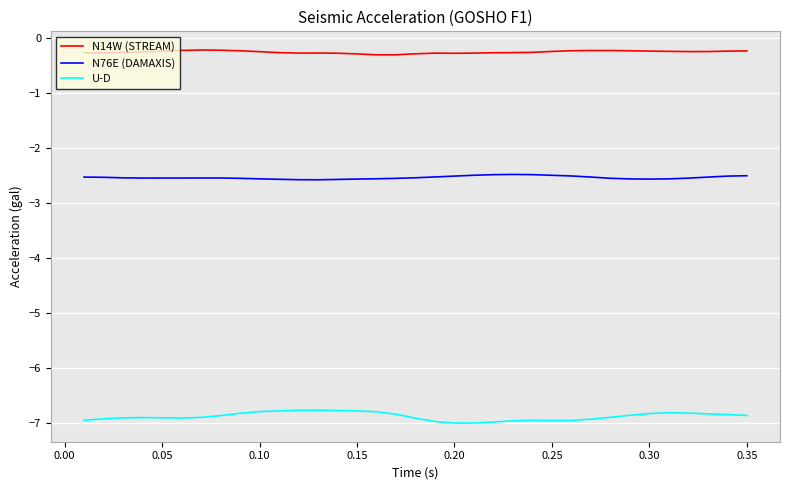

Count the number of data series in this chart.

3